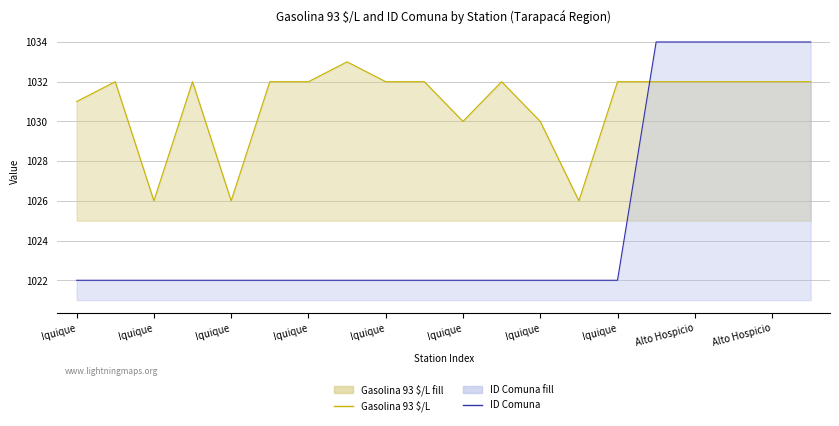

How many values in the ID Comuna line series exceed 1022?

5